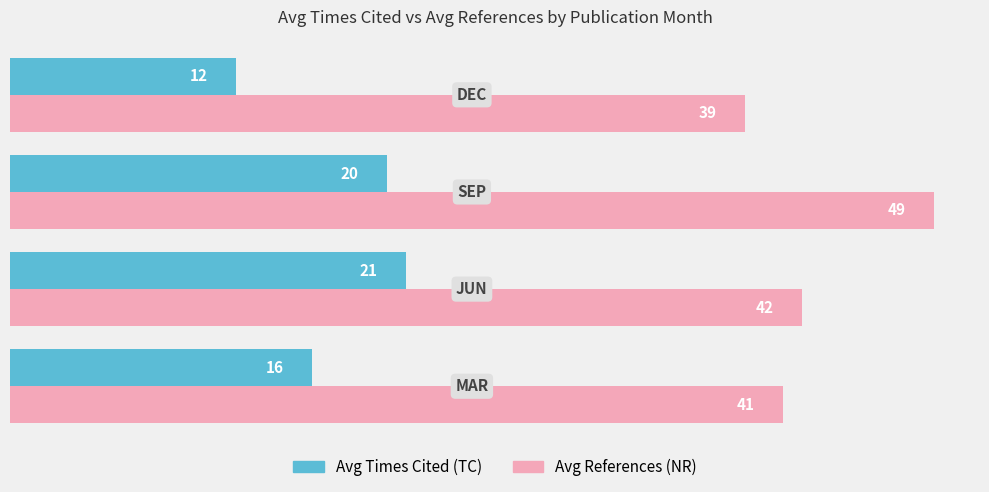

Which series has the largest range (max minus min)?

Avg References (NR)